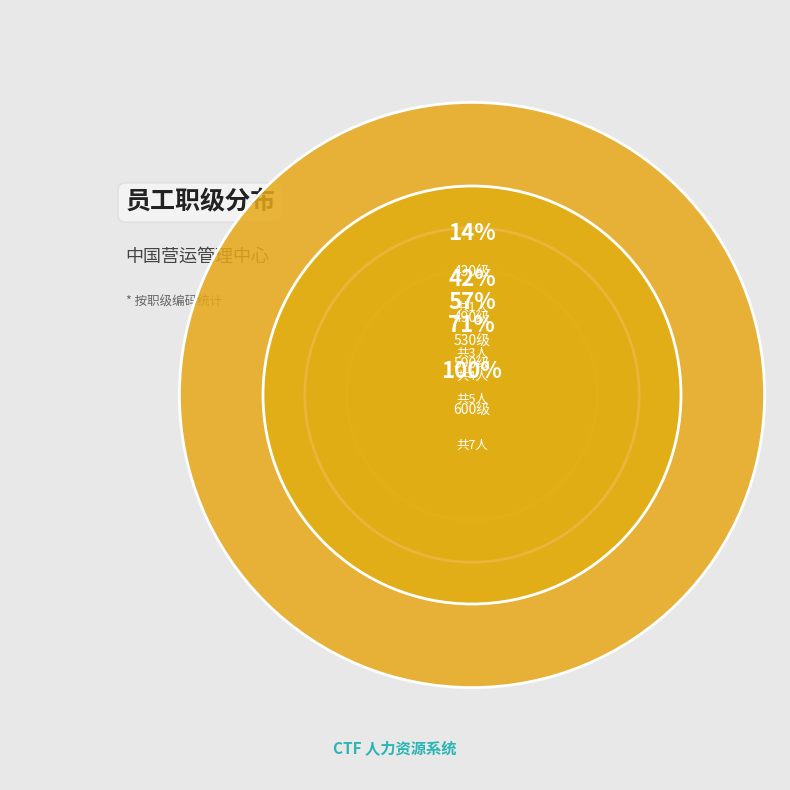

The 崔玲(530) slice represents 22% of the pie. True or false?

False